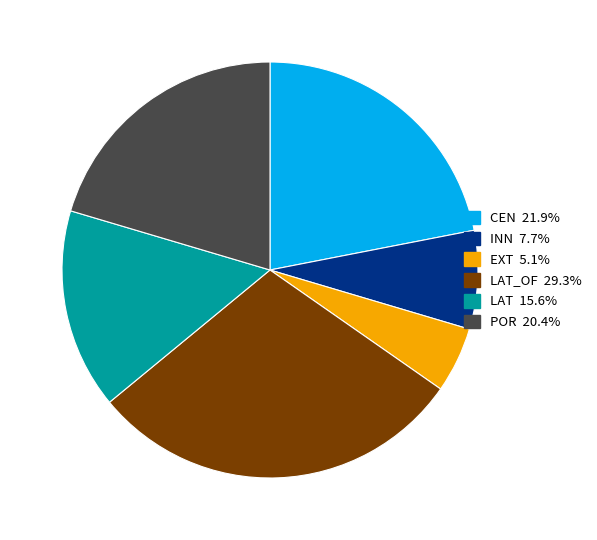

Do LAT 15.6% and EXT 5.1% together represent more than half of the pie?

No